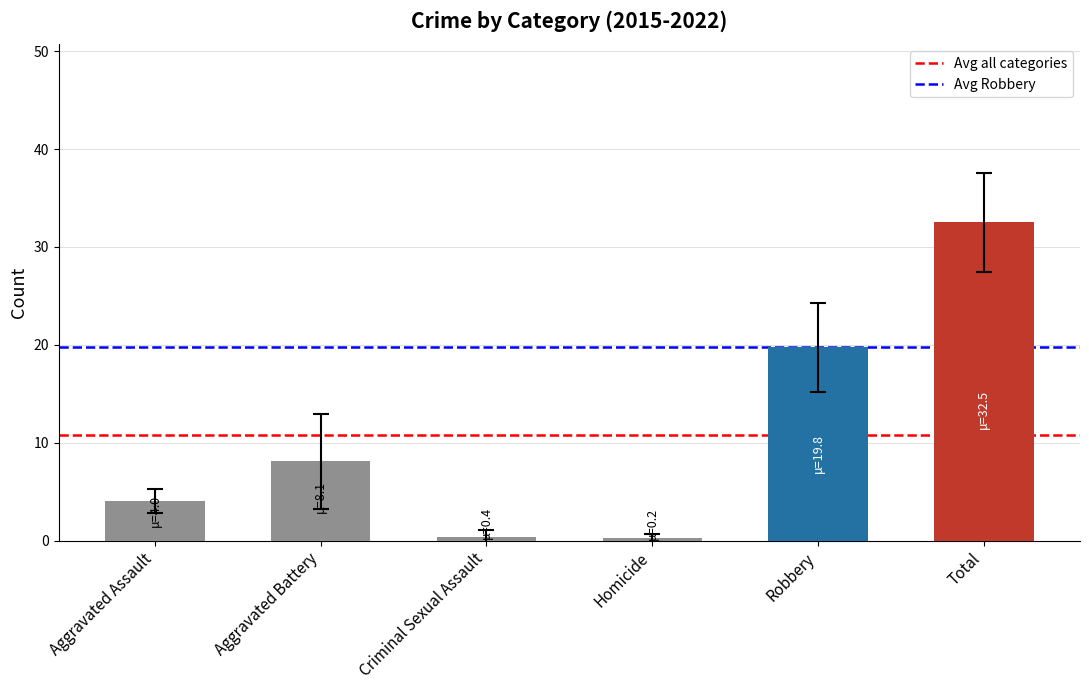

Between Aggravated Assault and Robbery, which is larger?

Robbery